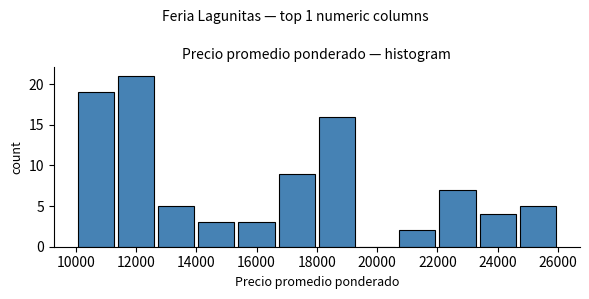

Reading left to right, list every bar in this chart as the range it spans on the x-axis followed by its height. Neither the bar edges nor the heights are printed on the chart, so give them approximately, as read against the axes.

10000 to 11400: 19
11400 to 12600: 21
12600 to 14000: 5
14000 to 15400: 3
15400 to 16600: 3
16600 to 18000: 9
18000 to 19400: 16
19400 to 20600: 0
20600 to 22000: 2
22000 to 23400: 7
23400 to 24600: 4
24600 to 26000: 5